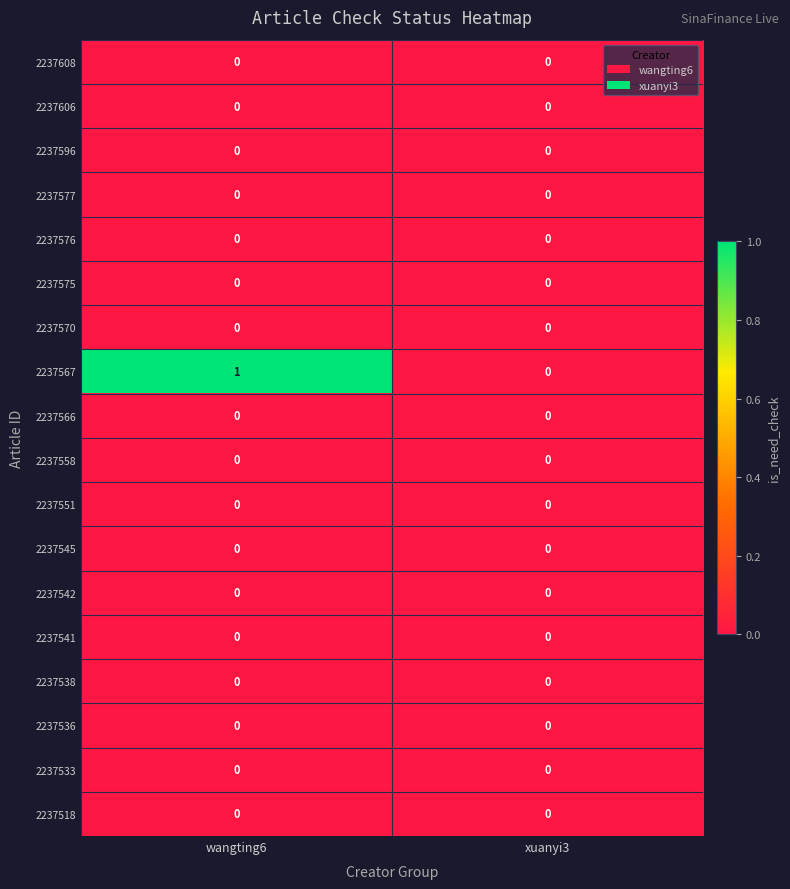

True or false: 2237536 has a value of 0 at xuanyi3.

True